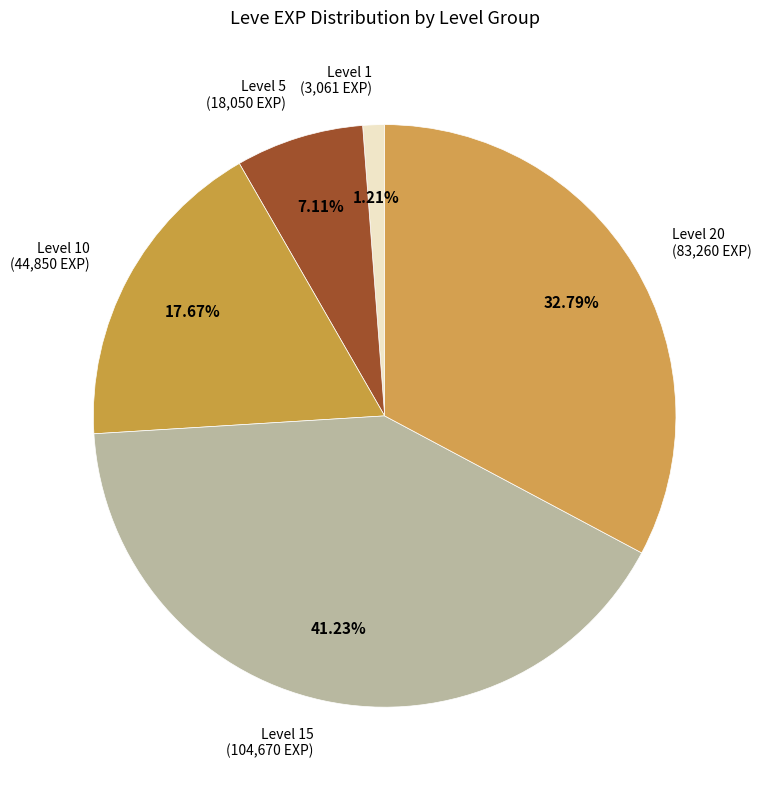

Is Level 5 the majority of the pie?

No